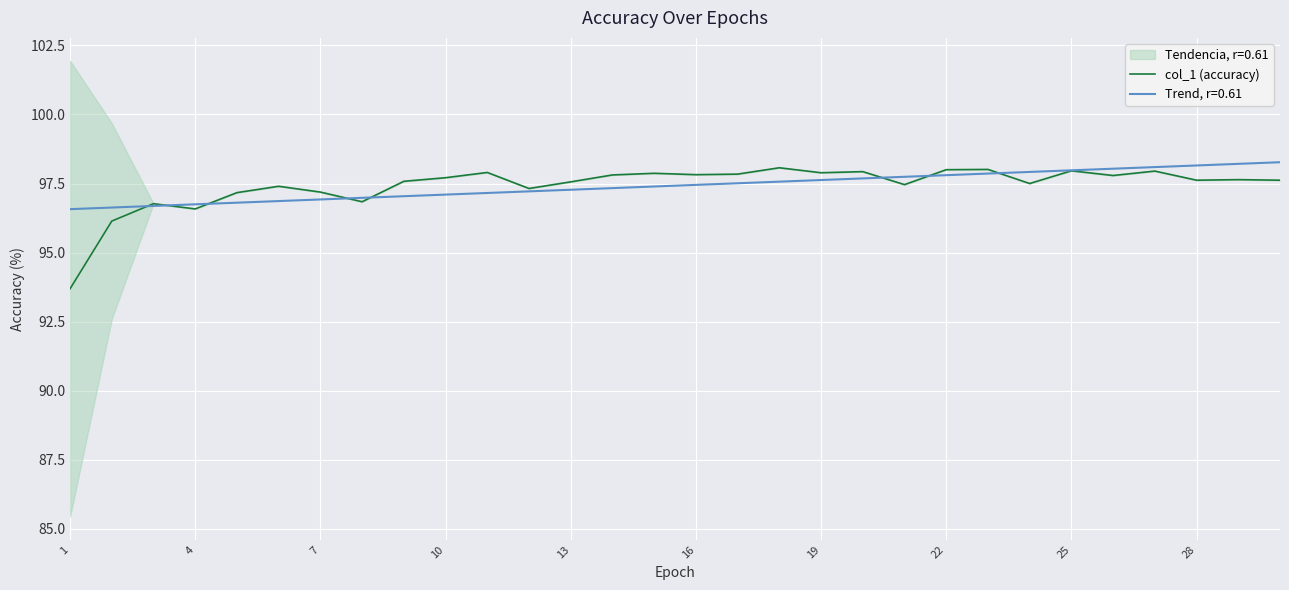

What is the maximum value for col_1 (accuracy)?

98.1